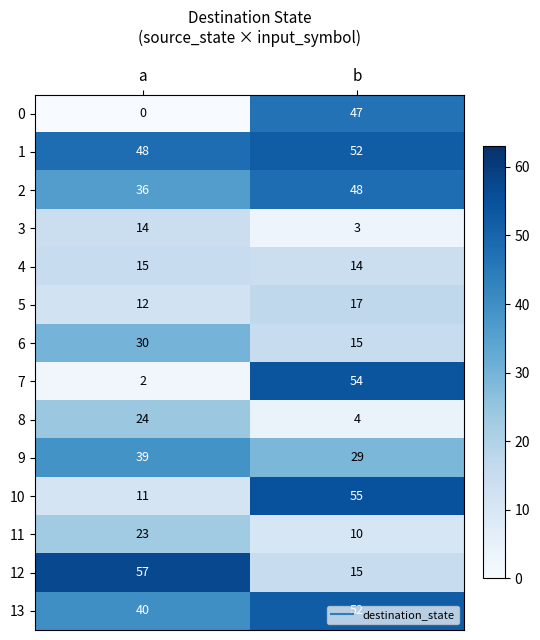

What is the difference between the 12 values at b and a?

42